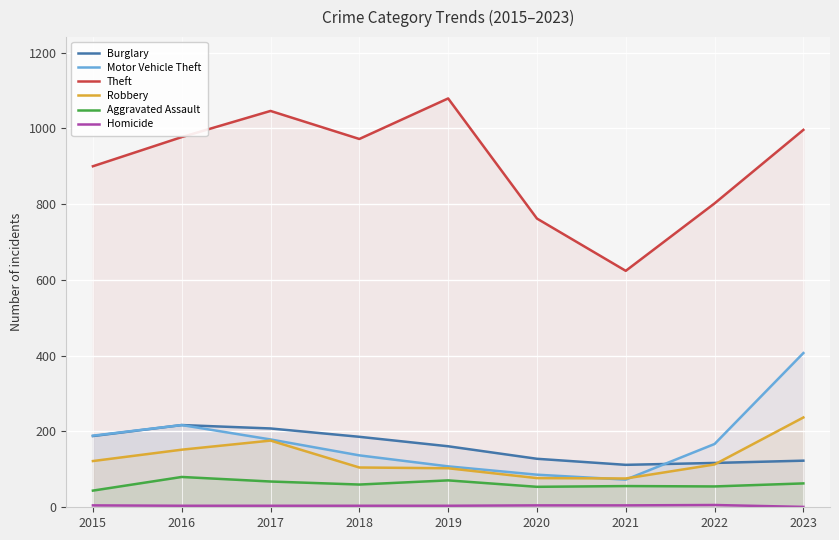

Does the chart display data point markers on the line(s)?

No